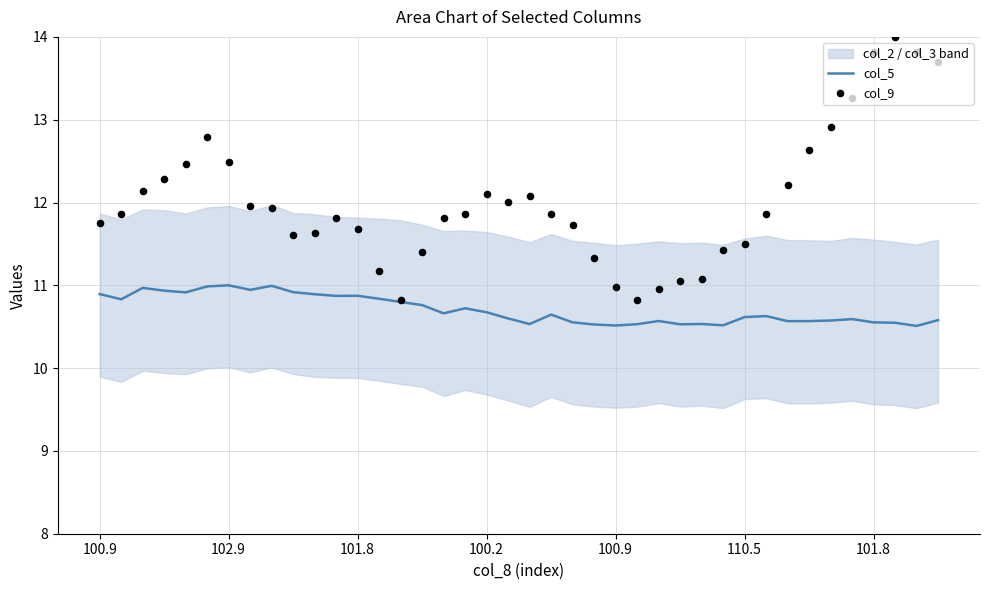

At which category is the sum across all series the highest?

37